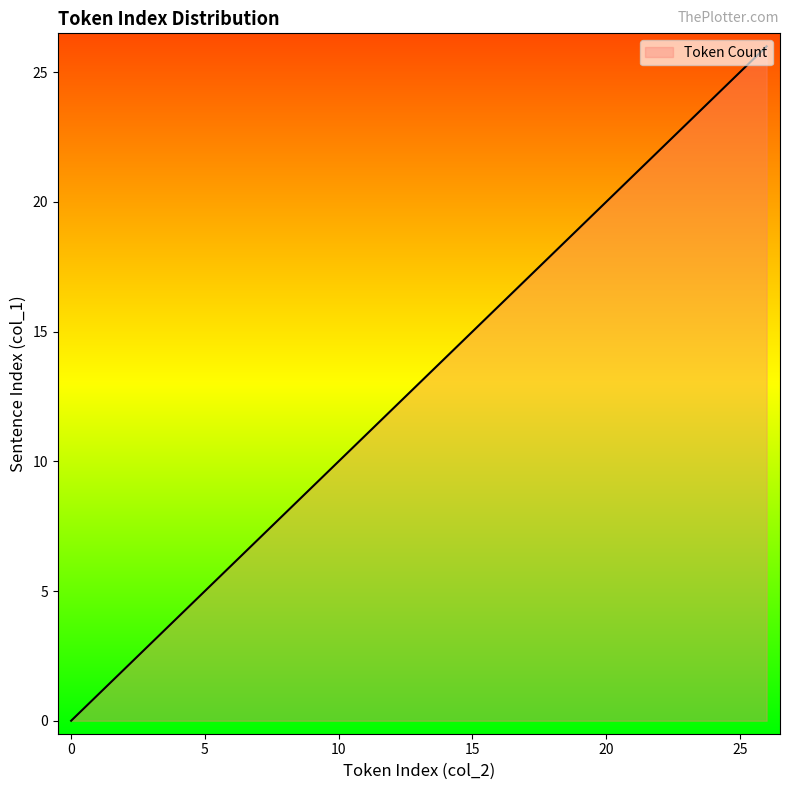

What is the difference between the maximum and minimum values?

26